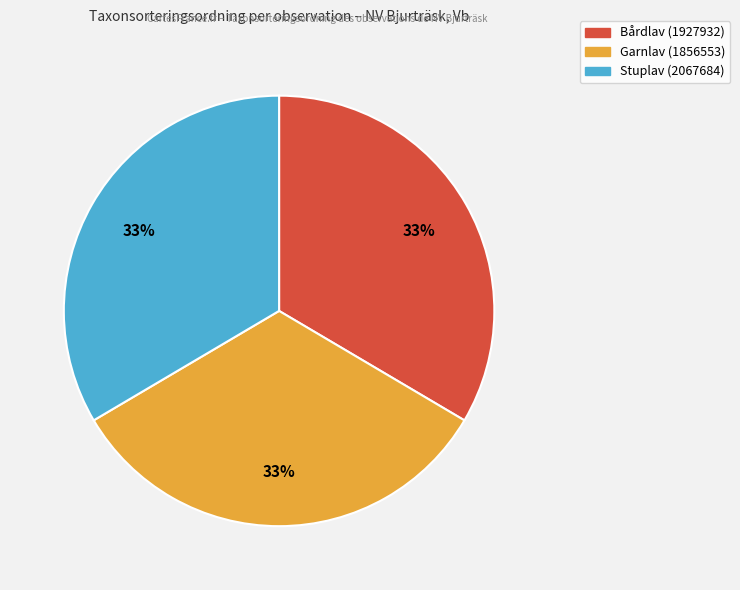

How many segments does this pie chart have?

3